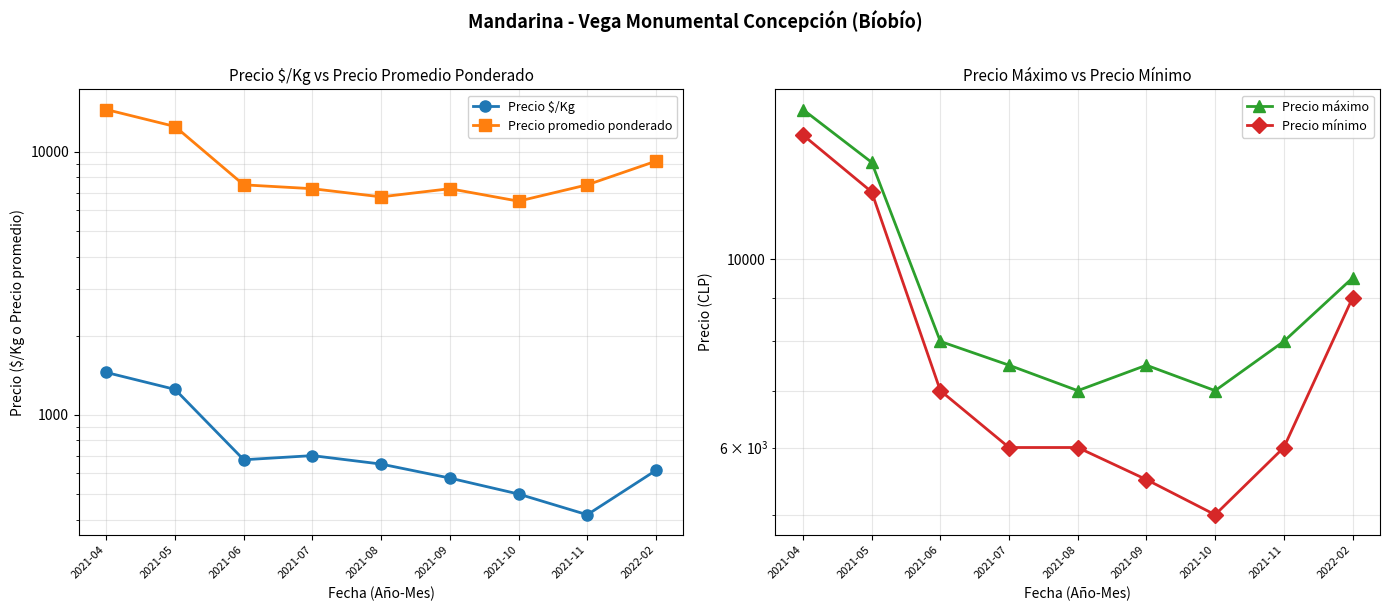

What is the label of the 6th point from the right?

2021-07